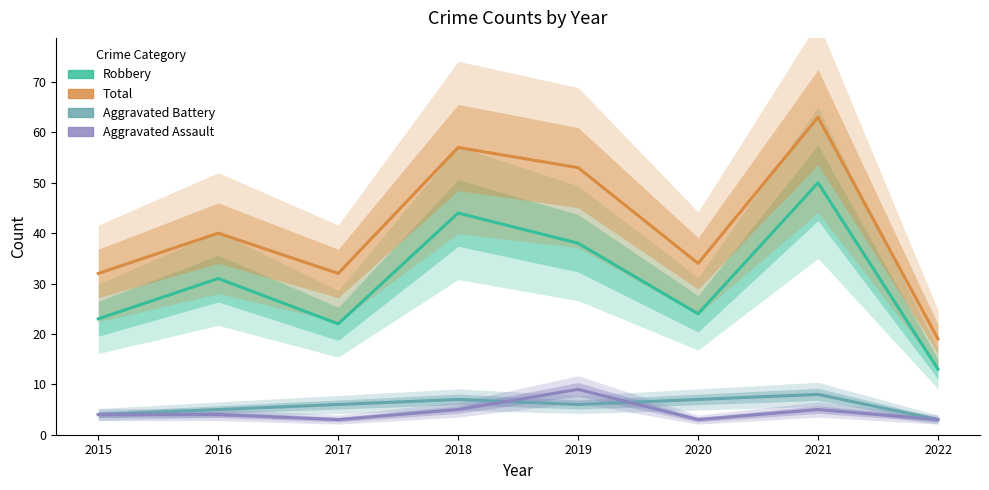

What is the spread (max minus min) of values at 2018?

52